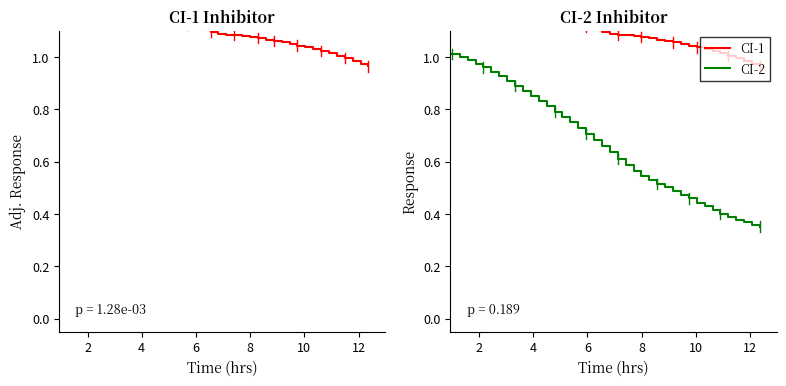

At how many categories does at least one series exceed 1?

36